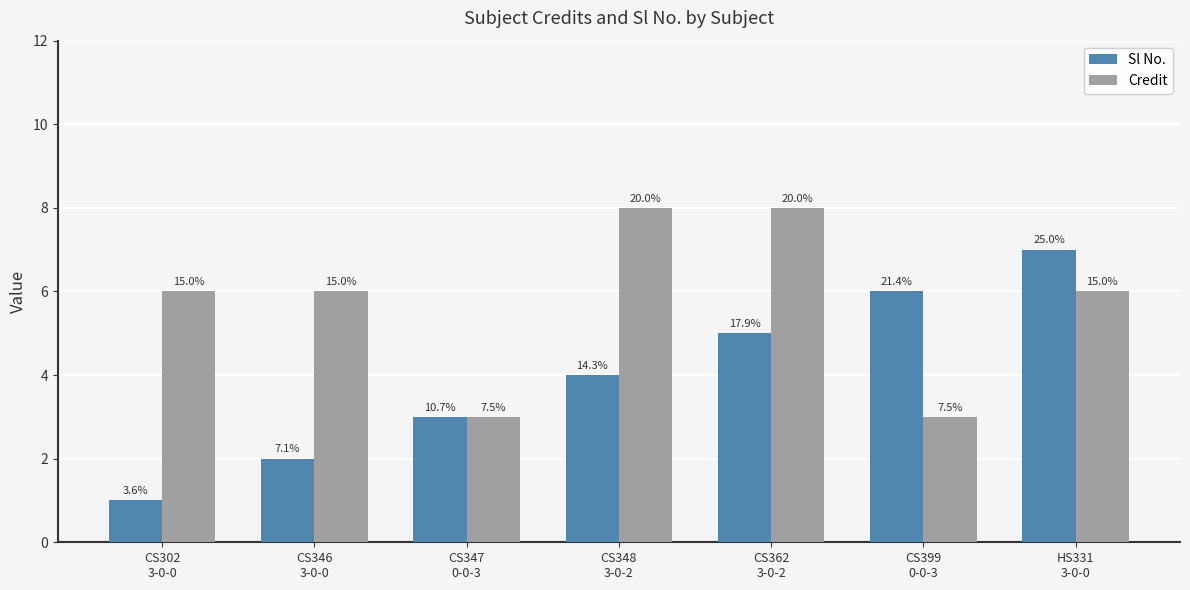

What are all the series names shown in the legend?

Sl No., Credit